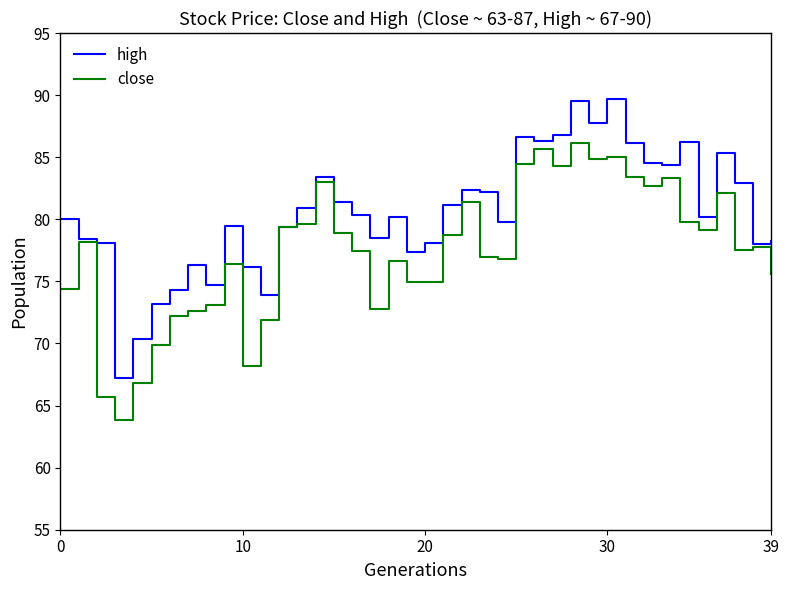

What is the difference between the second highest and minimum values in the high series?

22.3